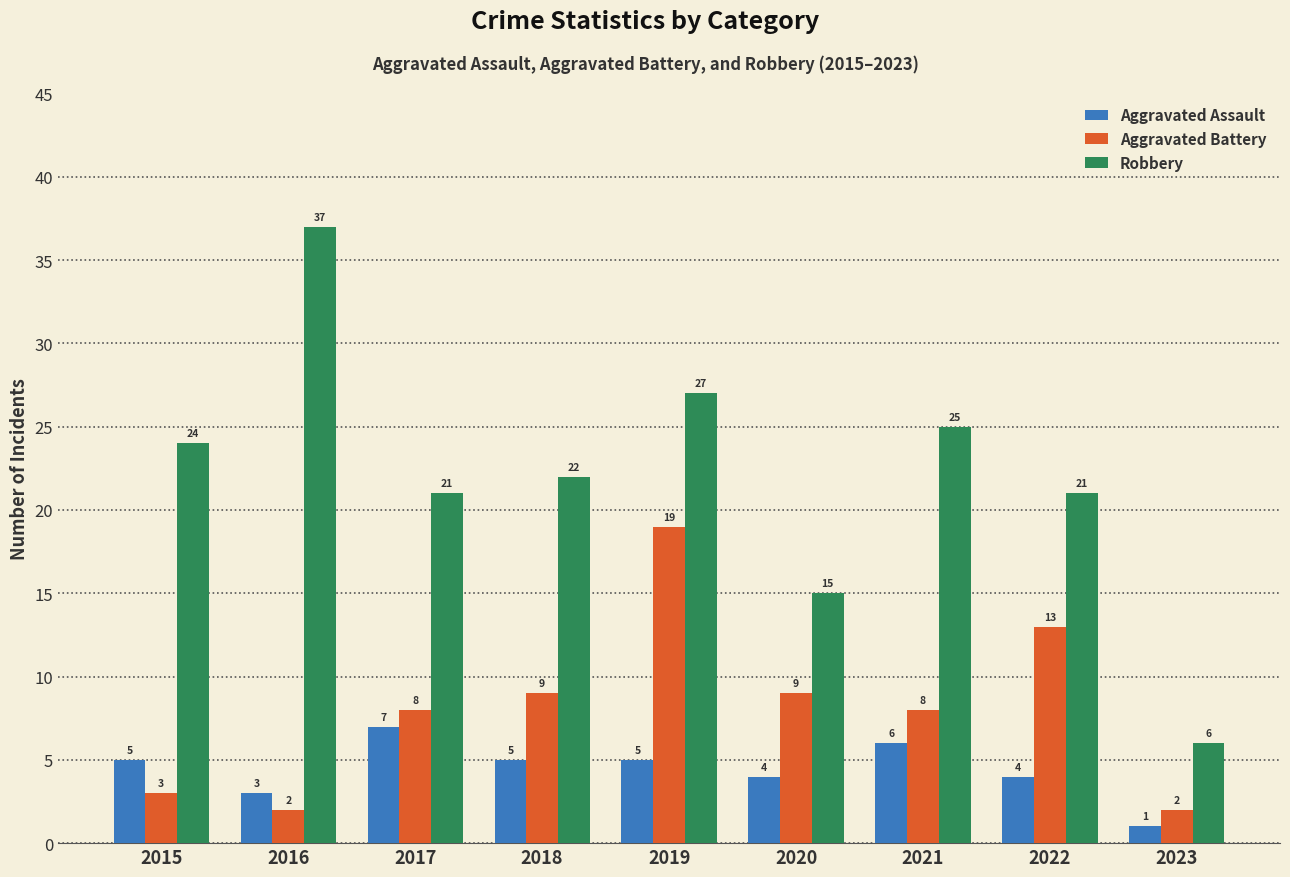

What is the approximate value of Aggravated Assault at 2021?

6